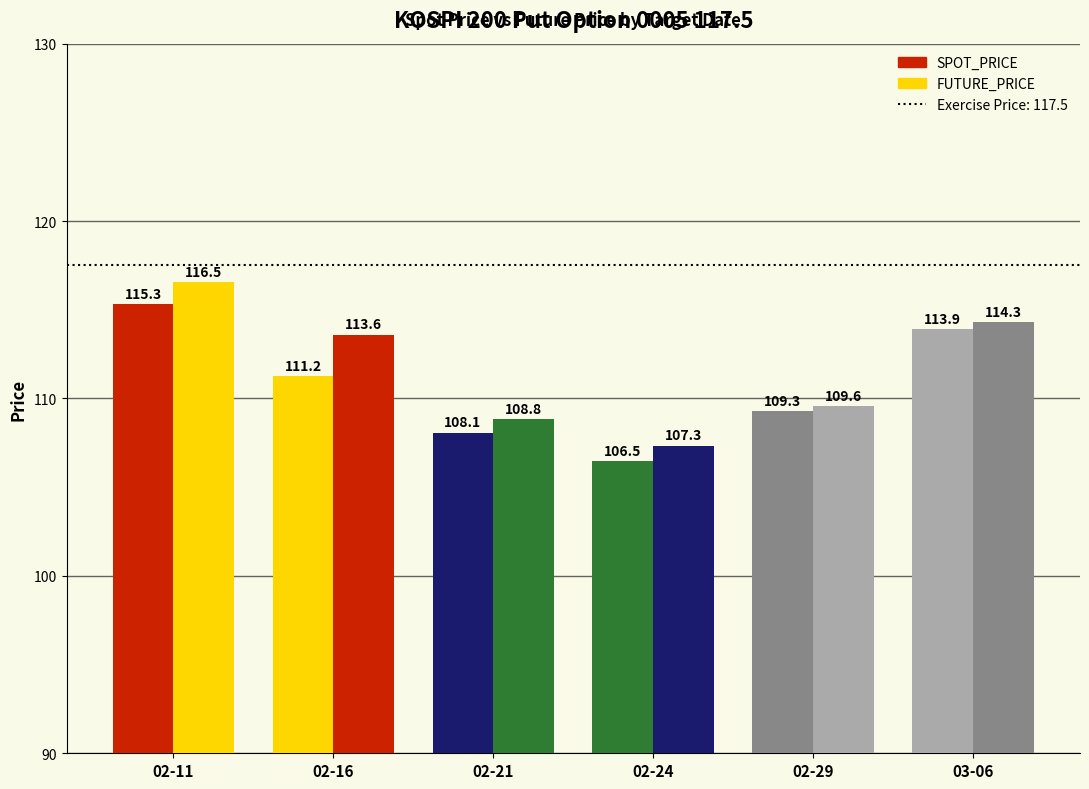

How many data points in FUTURE_PRICE are above 113?

3